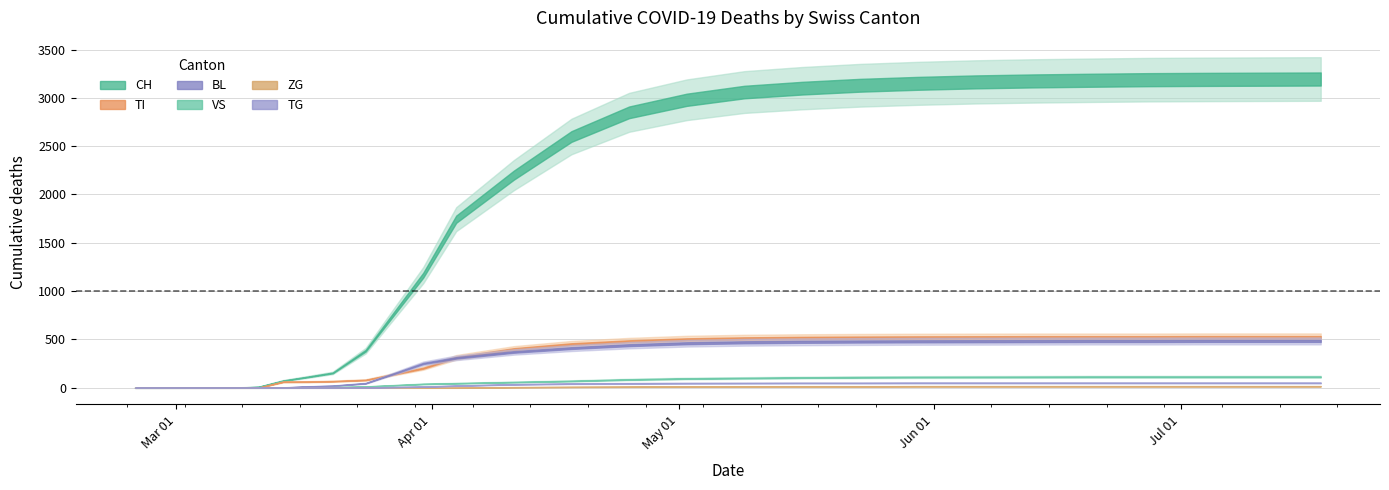

What is the spread (max minus min) of values at 15?

3149